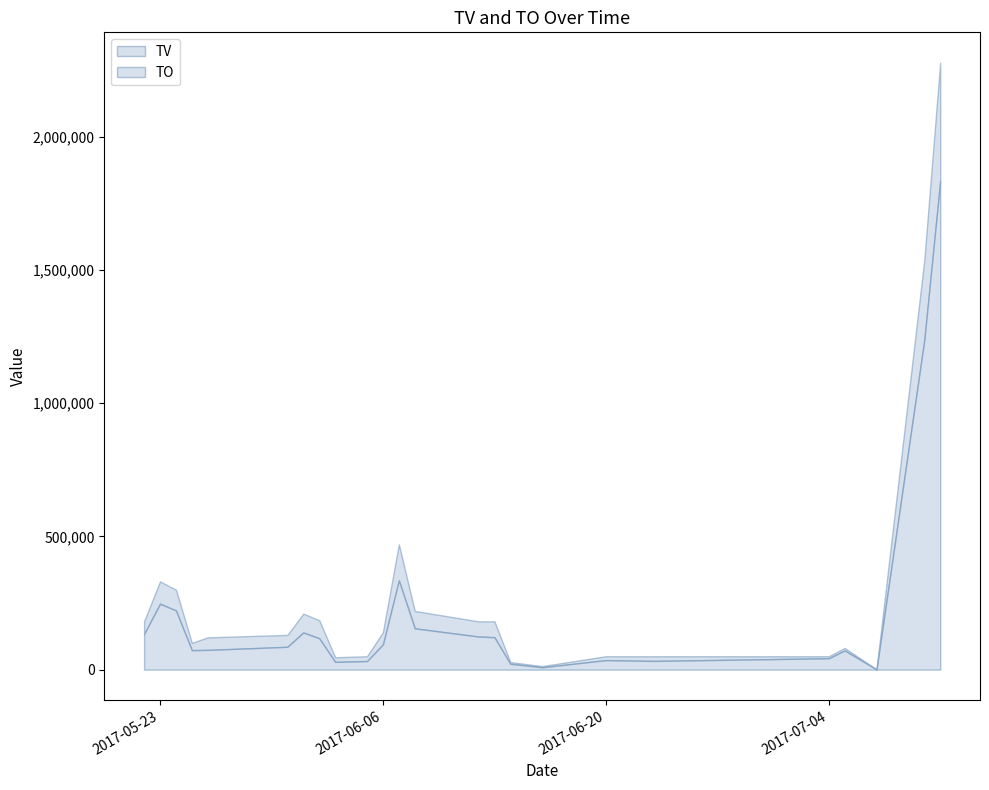

What is the label of the 13th point from the right?

2017-06-07